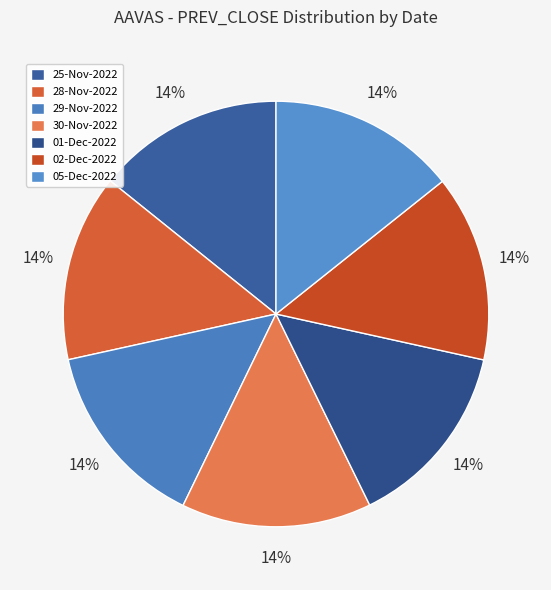

Is it true that 30-Nov-2022 is 24% of the pie?

False